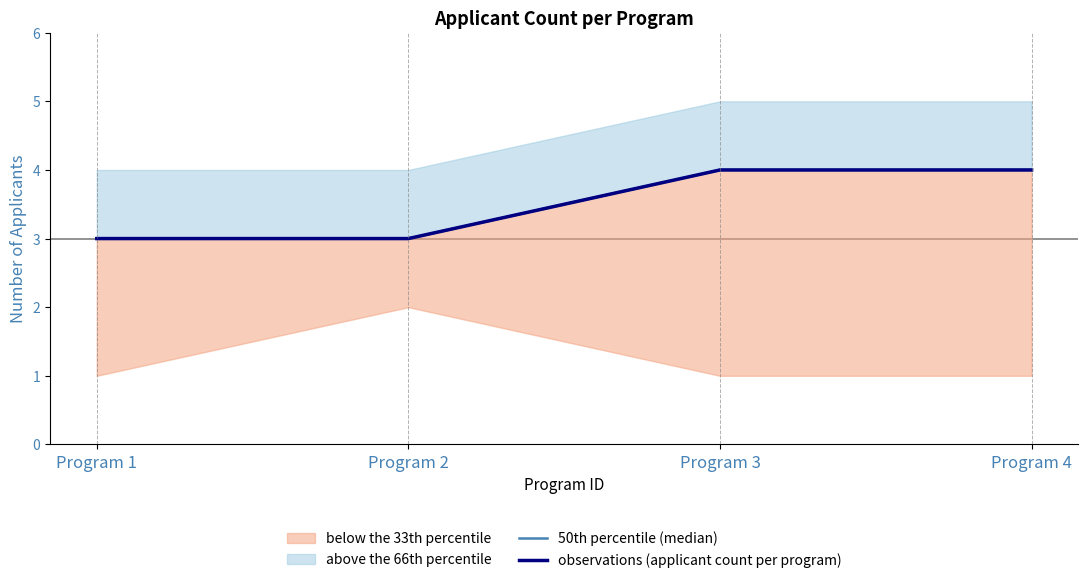

The value of 50th percentile (median) at Program 2 is 3. True or false?

True